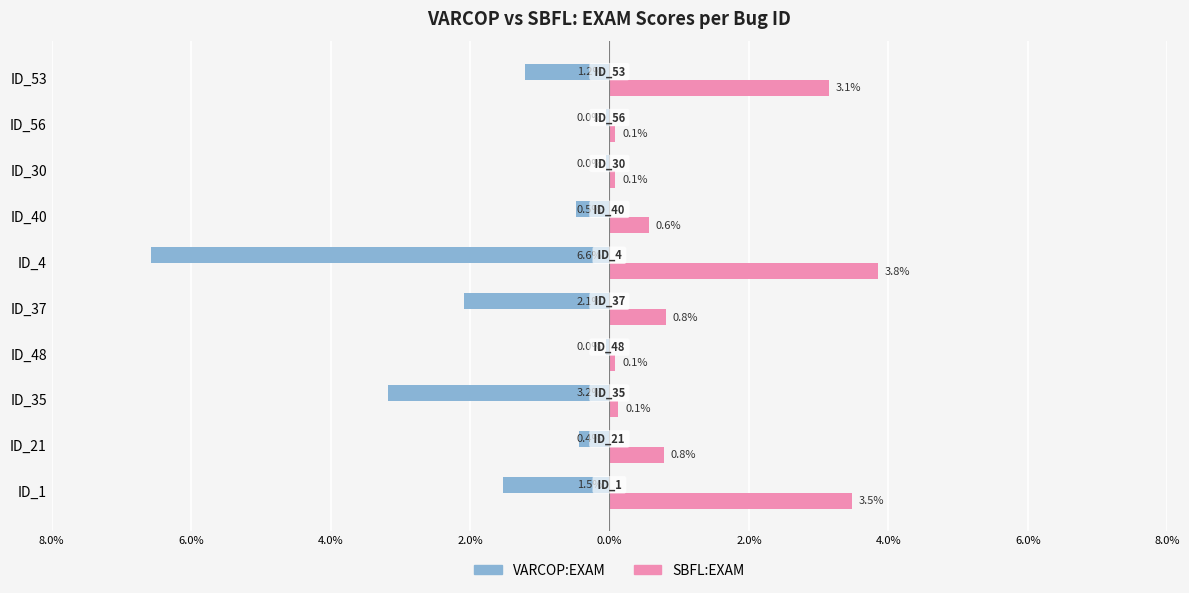

Reading right to left, extract all data points from this chart.

VARCOP:EXAM: -1.2	-0.0	-0.0	-0.5	-6.6	-2.1	-0.0	-3.2	-0.4	-1.5
SBFL:EXAM: 3.1	0.1	0.1	0.6	3.8	0.8	0.1	0.1	0.8	3.5